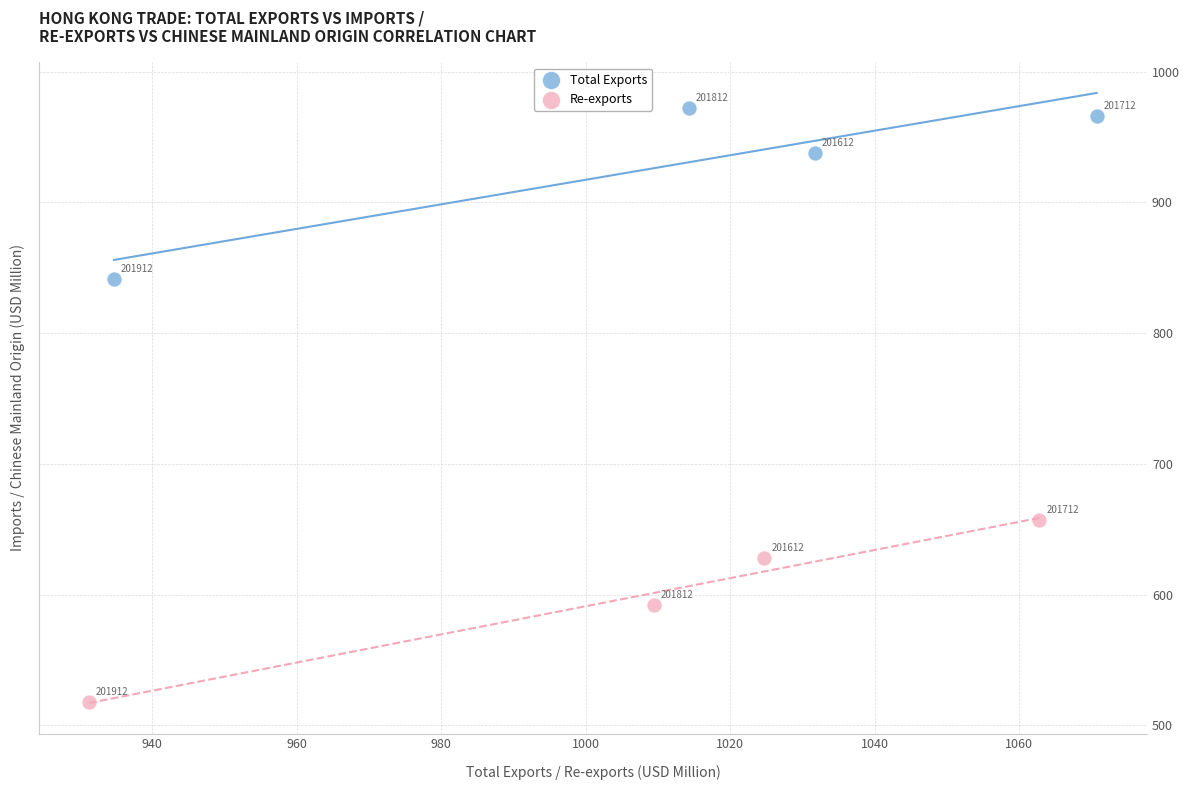

Which series contains the highest Y value?

Total Exports